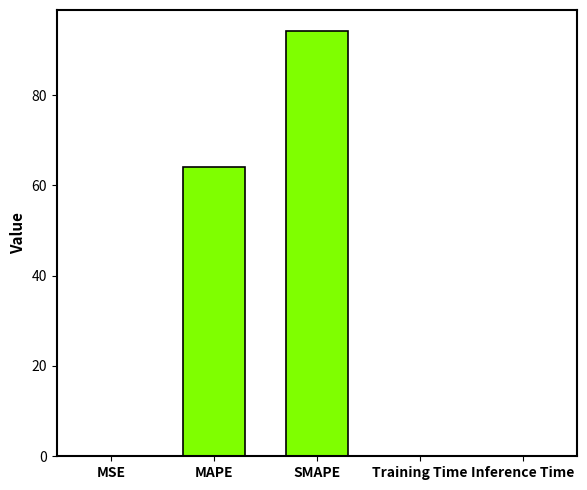

What is the greatest value displayed?

94.1